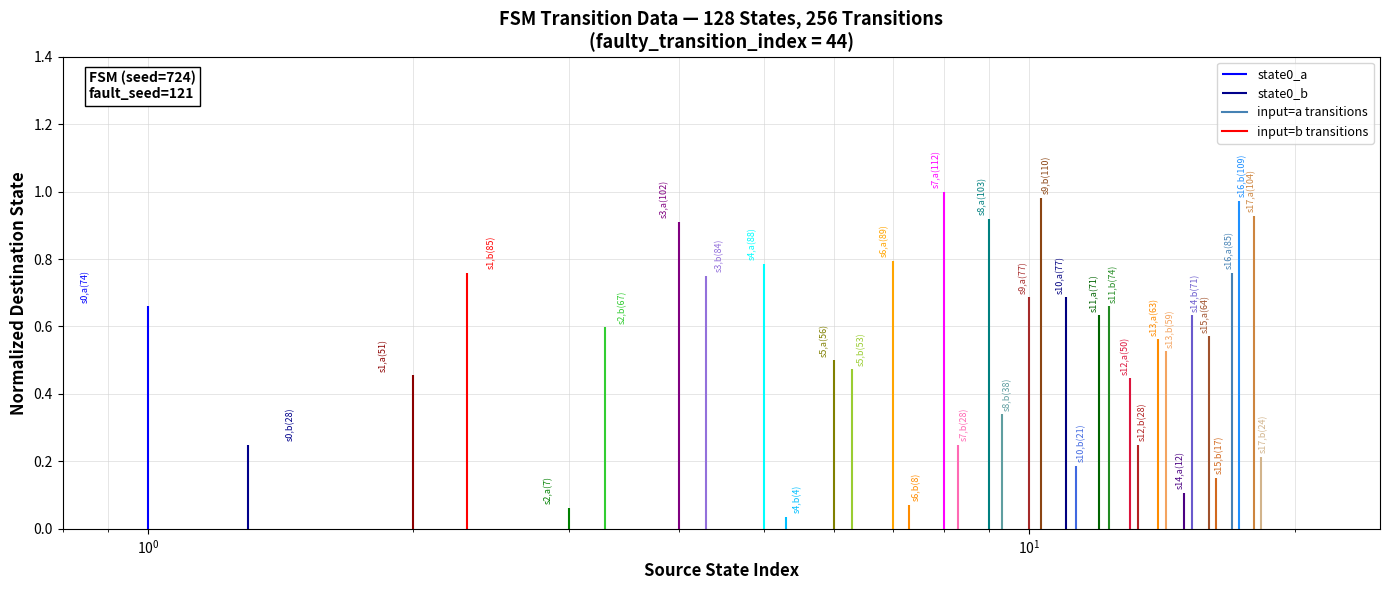

Between $\mathdefault{10^{-1}}$ and $\mathdefault{10^{-2}}$, which is larger?

$\mathdefault{10^{-1}}$